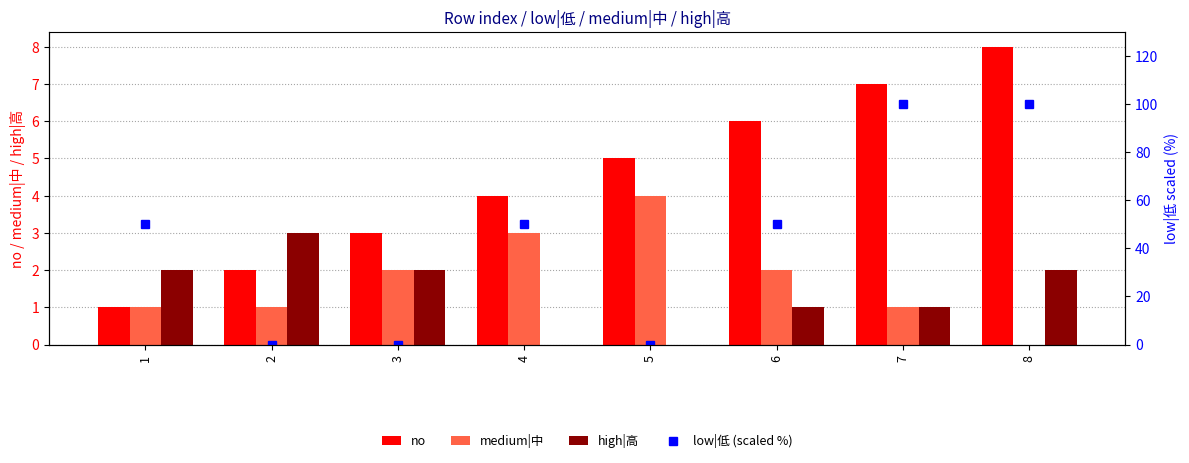

What is the difference between the high|高 values at 2 and 5?

3